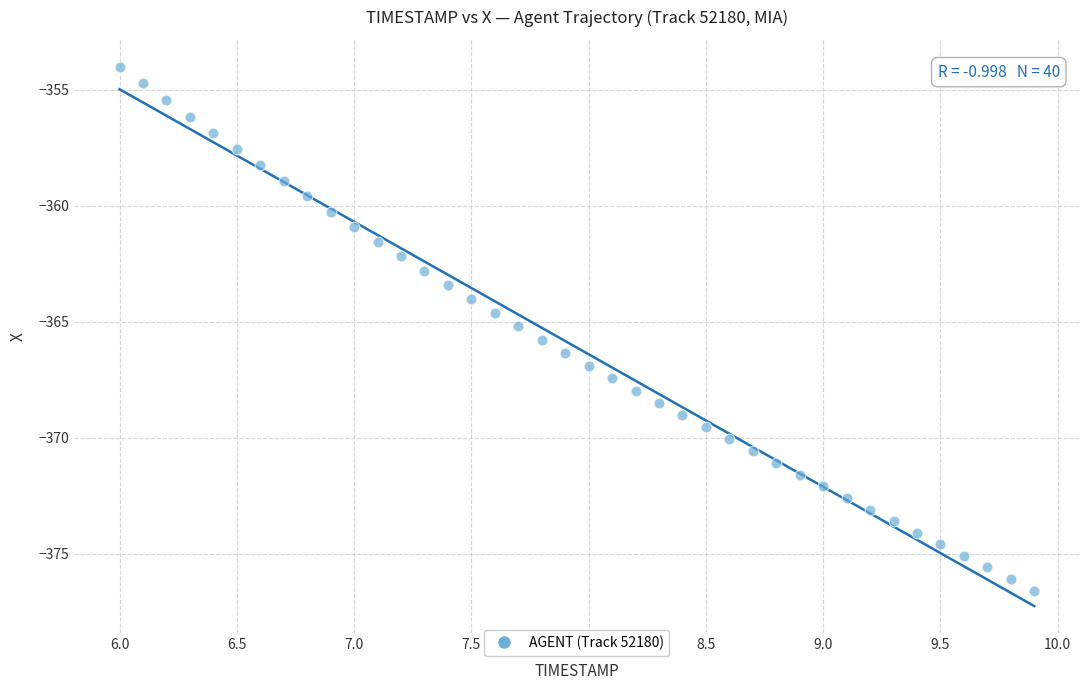

What is the range of Y values (max minus min)?

22.6